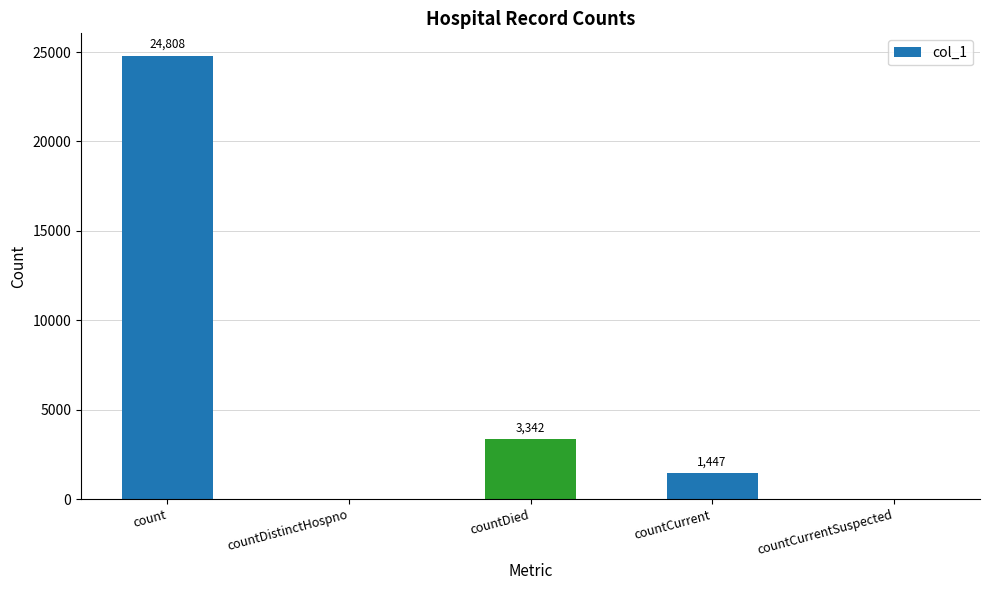

What is the sum of the values at countDistinctHospno and countCurrent?

1447